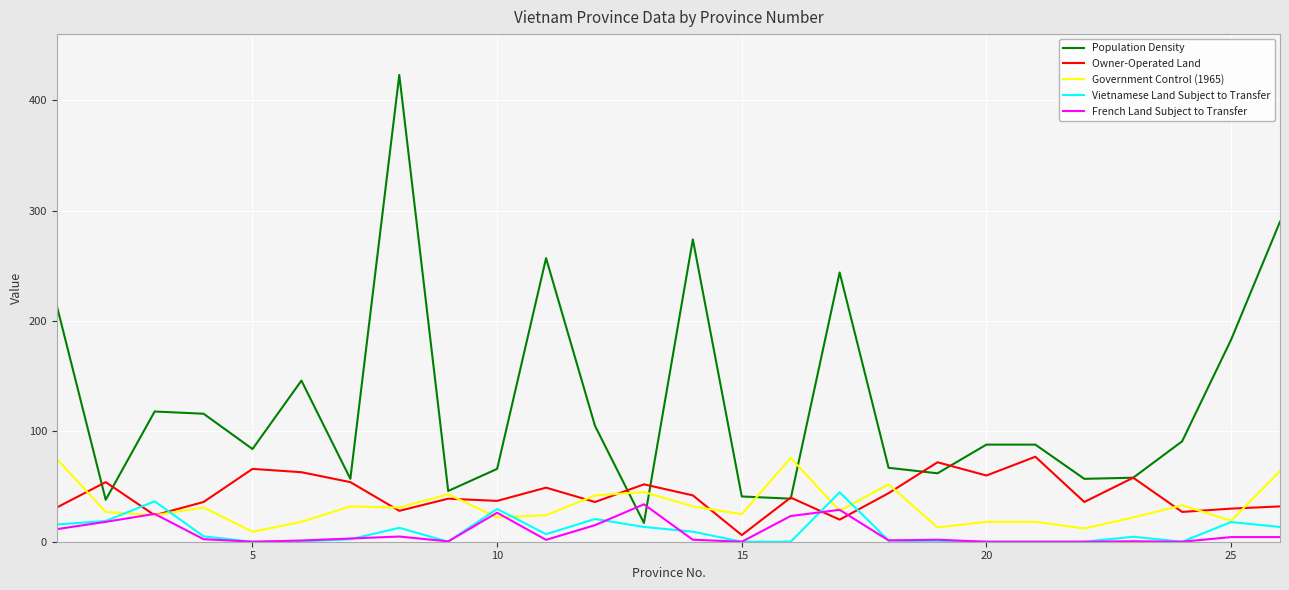

Which series has the largest range (max minus min)?

Population Density